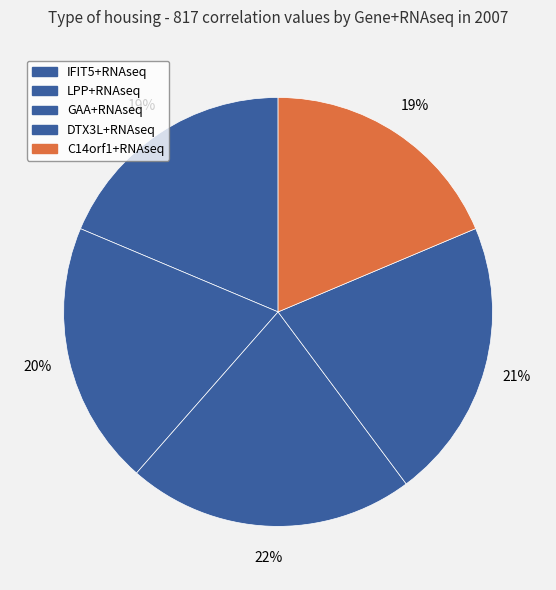

To the nearest percent, what percentage of the pie is C14orf1+RNAseq?

19%